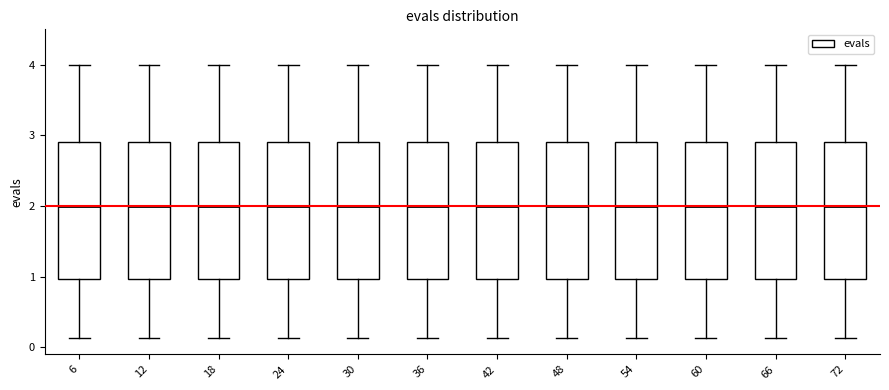

Reading left to right, transcribe this box plot: for each box, give where its median line is, the range the box spans, and where its two whiskers end, as read against the y-axis. The values are not printed on the chart, so give them approximately, as read against the axis.

6: median 2.0, box 1.0 to 2.9, whiskers 0.1 to 4.0
12: median 2.0, box 1.0 to 2.9, whiskers 0.1 to 4.0
18: median 2.0, box 1.0 to 2.9, whiskers 0.1 to 4.0
24: median 2.0, box 1.0 to 2.9, whiskers 0.1 to 4.0
30: median 2.0, box 1.0 to 2.9, whiskers 0.1 to 4.0
36: median 2.0, box 1.0 to 2.9, whiskers 0.1 to 4.0
42: median 2.0, box 1.0 to 2.9, whiskers 0.1 to 4.0
48: median 2.0, box 1.0 to 2.9, whiskers 0.1 to 4.0
54: median 2.0, box 1.0 to 2.9, whiskers 0.1 to 4.0
60: median 2.0, box 1.0 to 2.9, whiskers 0.1 to 4.0
66: median 2.0, box 1.0 to 2.9, whiskers 0.1 to 4.0
72: median 2.0, box 1.0 to 2.9, whiskers 0.1 to 4.0